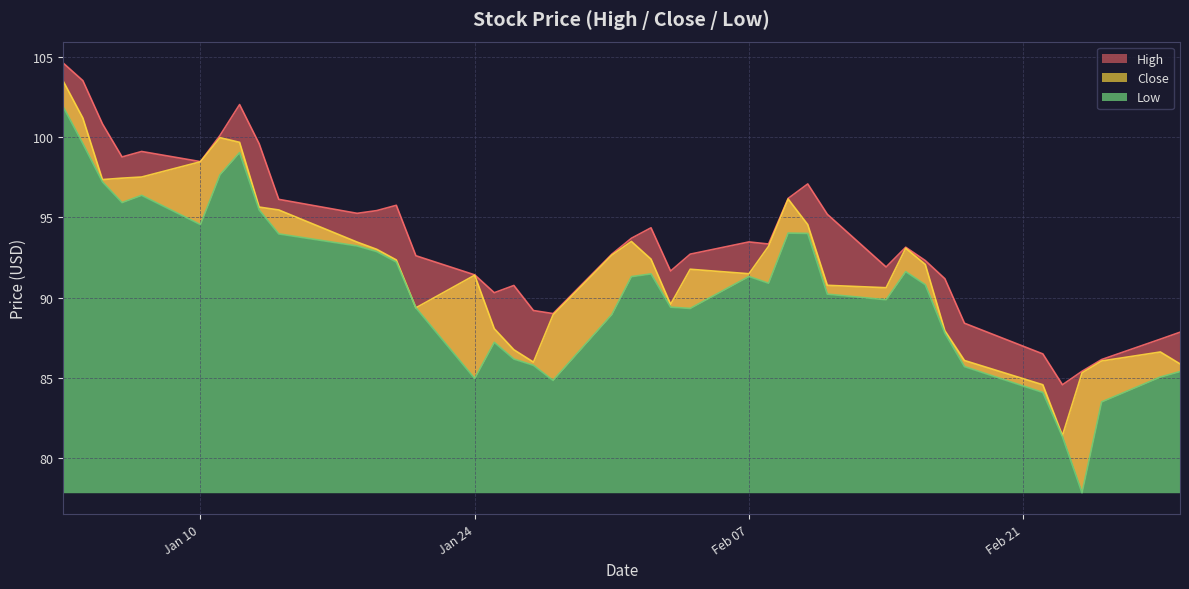

Count the number of data series in this chart.

3